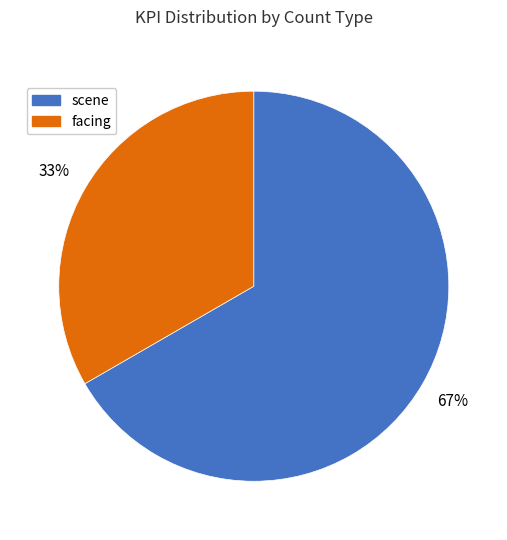

Approximately how many times larger is the value at facing compared to scene?

0.5